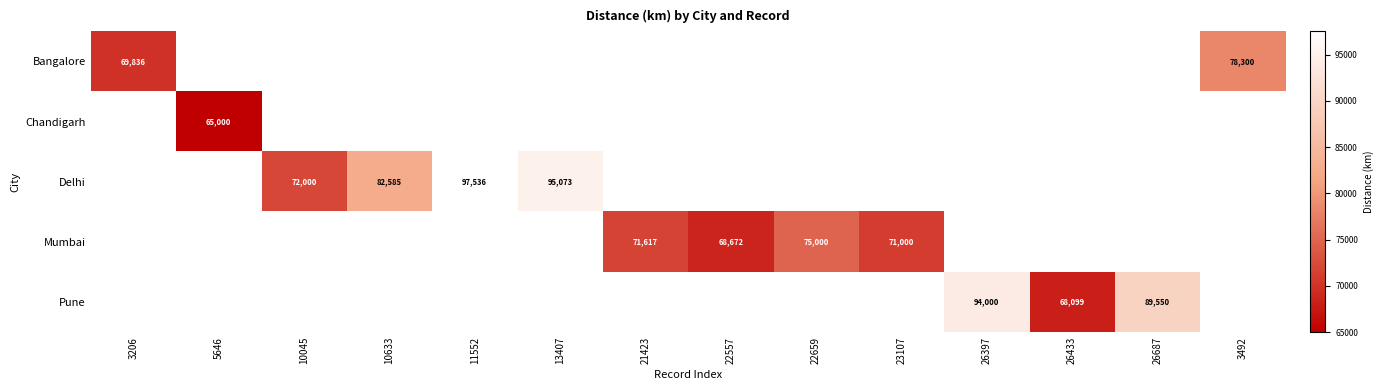

The Pune series shows 96174 at 26433. True or false?

False